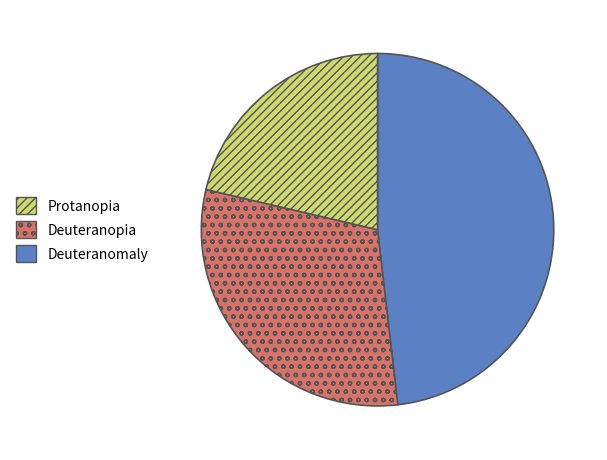

Does any single category account for the majority?

No